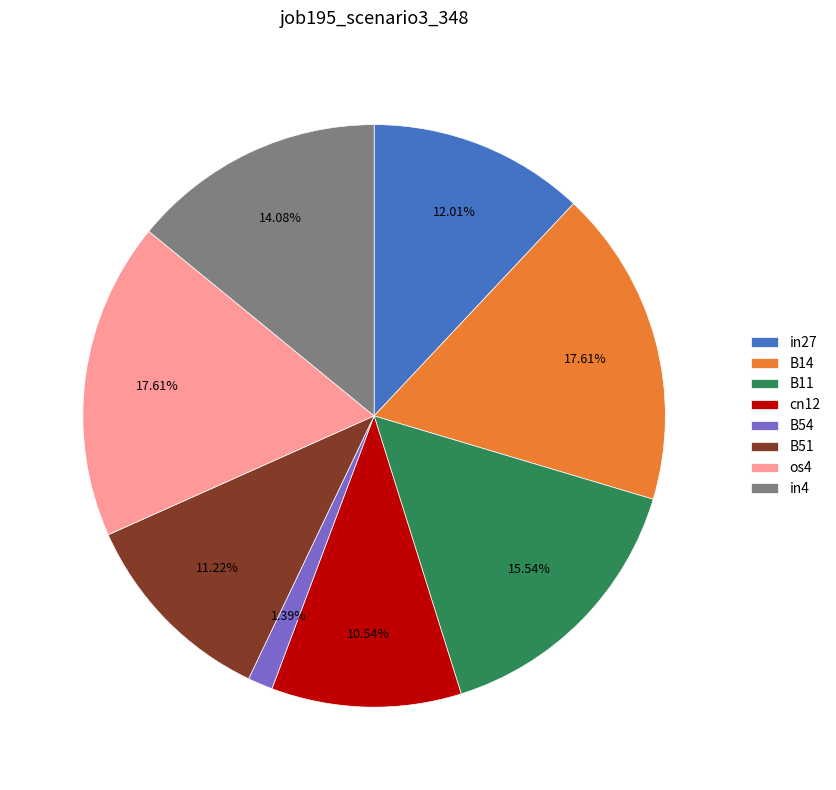

To the nearest percent, what is the combined percentage of in4 and B51?

25%